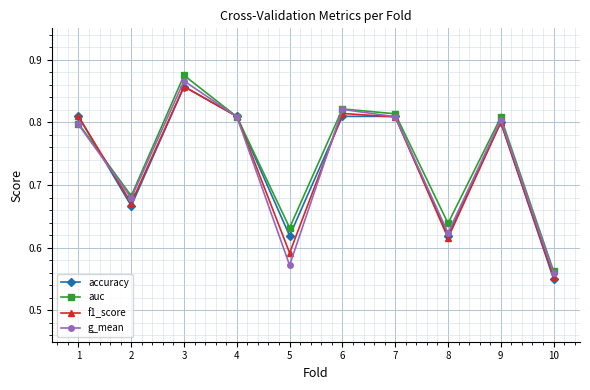

The g_mean series shows 0.2 at 3. True or false?

False